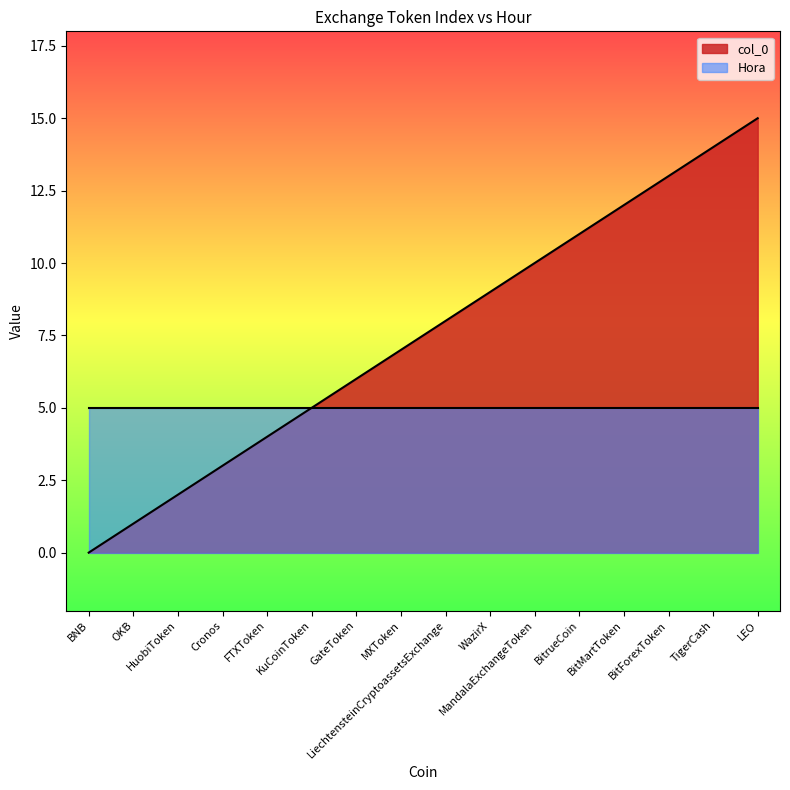

At which label is the value closest to 7?

MXToken